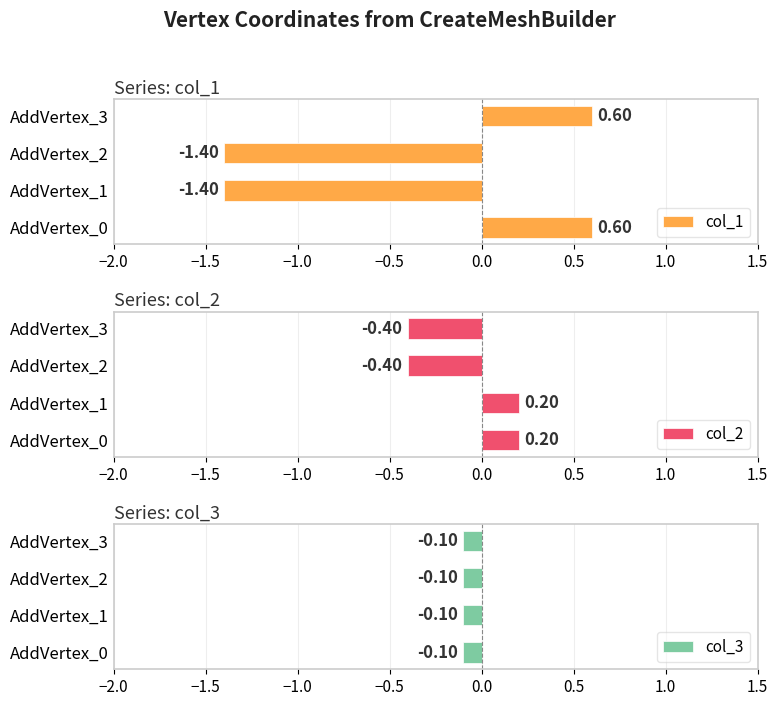

What is the average value of the col_2 series?

-0.1